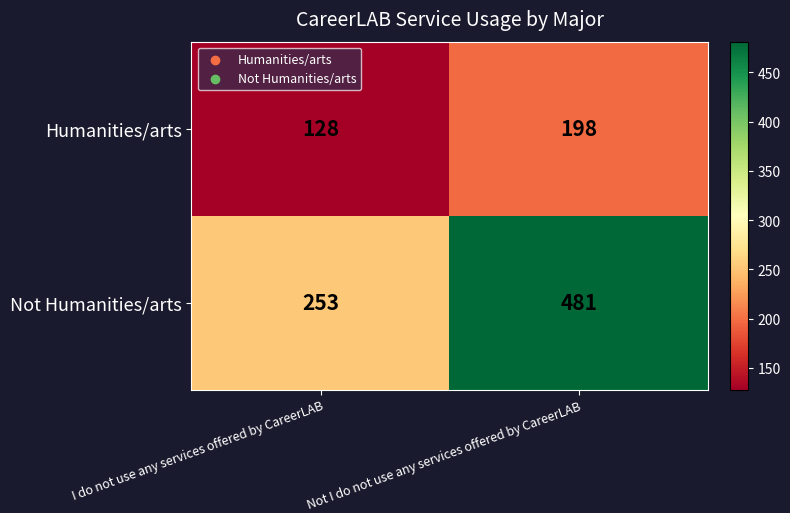

Reading left to right, transcribe all the data shown in this chart.

Humanities/arts: 128	198
Not Humanities/arts: 253	481